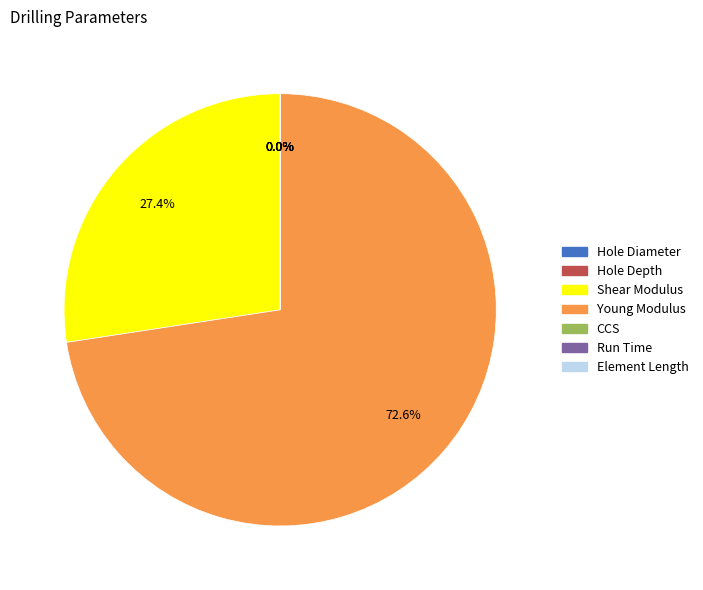

What percentage is NOT represented by Shear Modulus?

72.6%